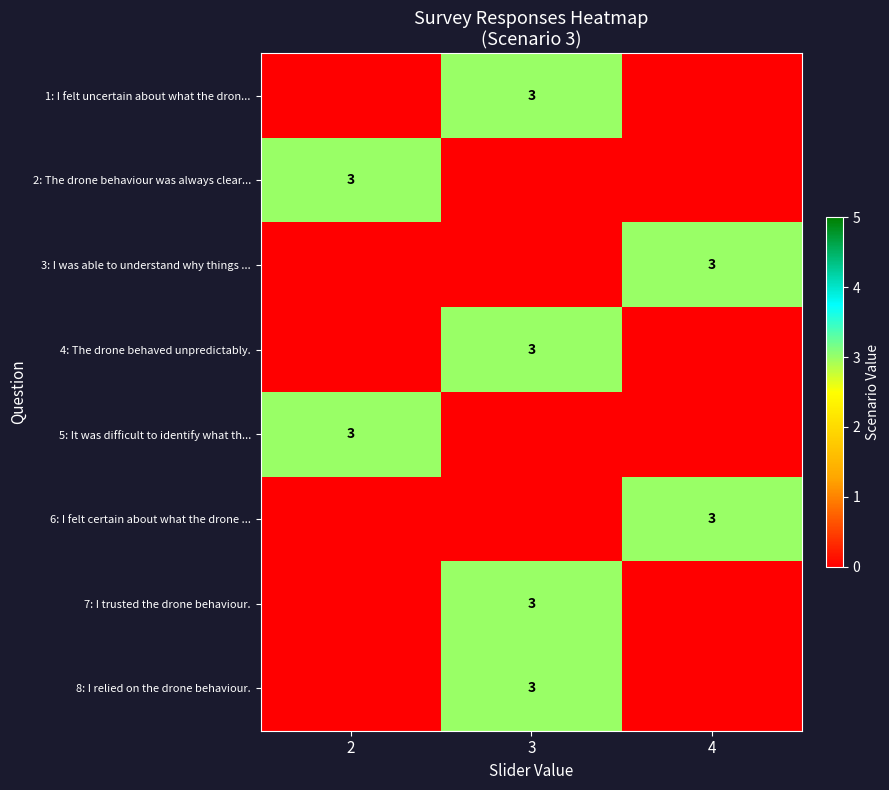

Where is row_5 nearest to the value 1?

2